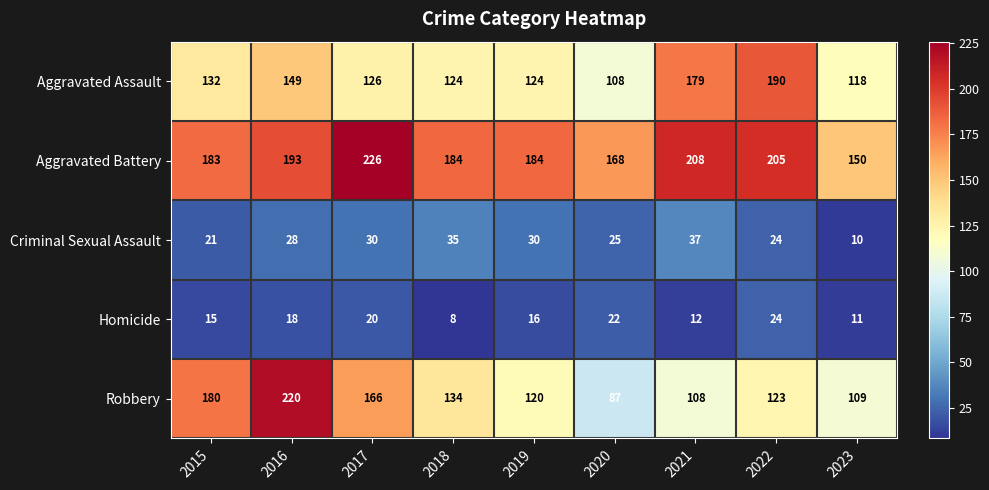

True or false: Aggravated Assault has a value of 130 at 2022.

False